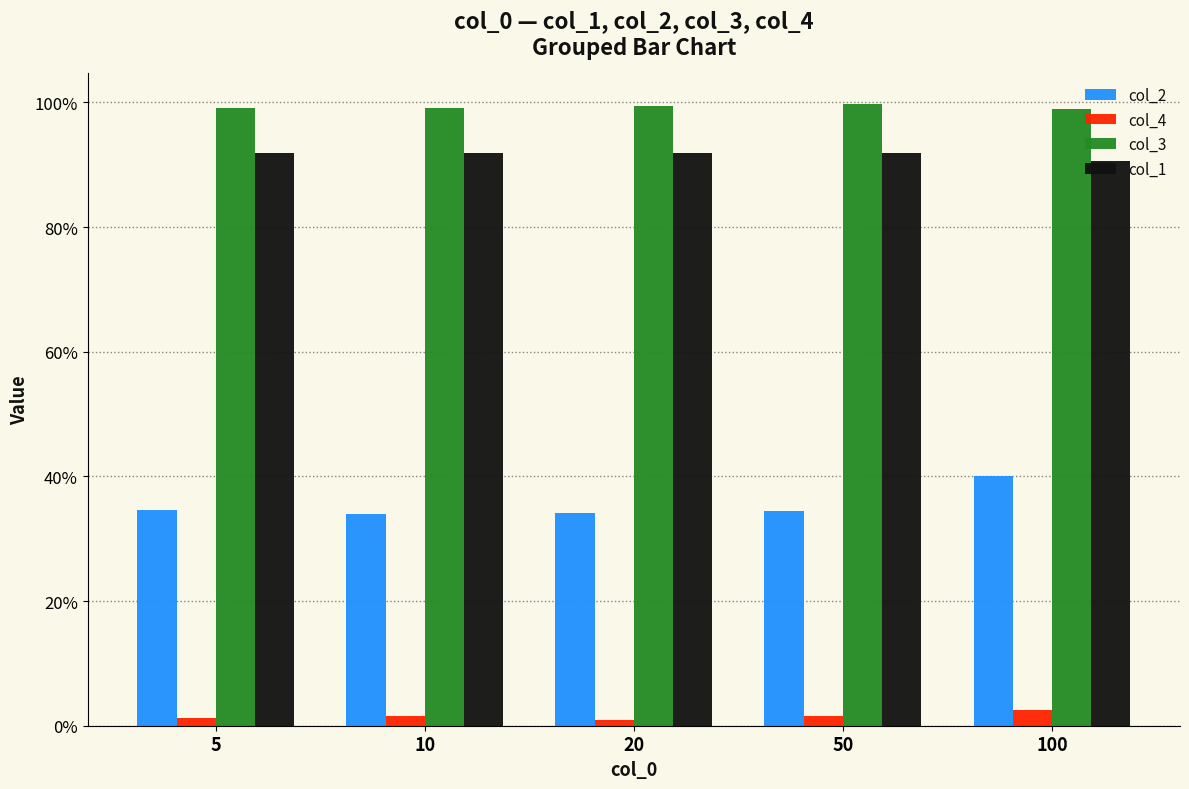

Are the bars horizontal?

No